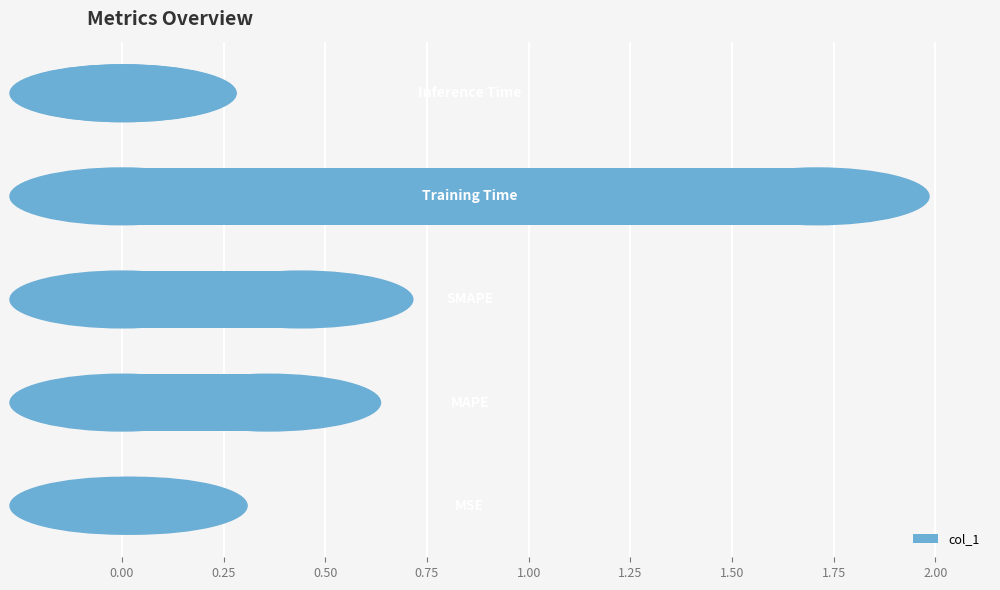

What is the sum of all values?

2.5